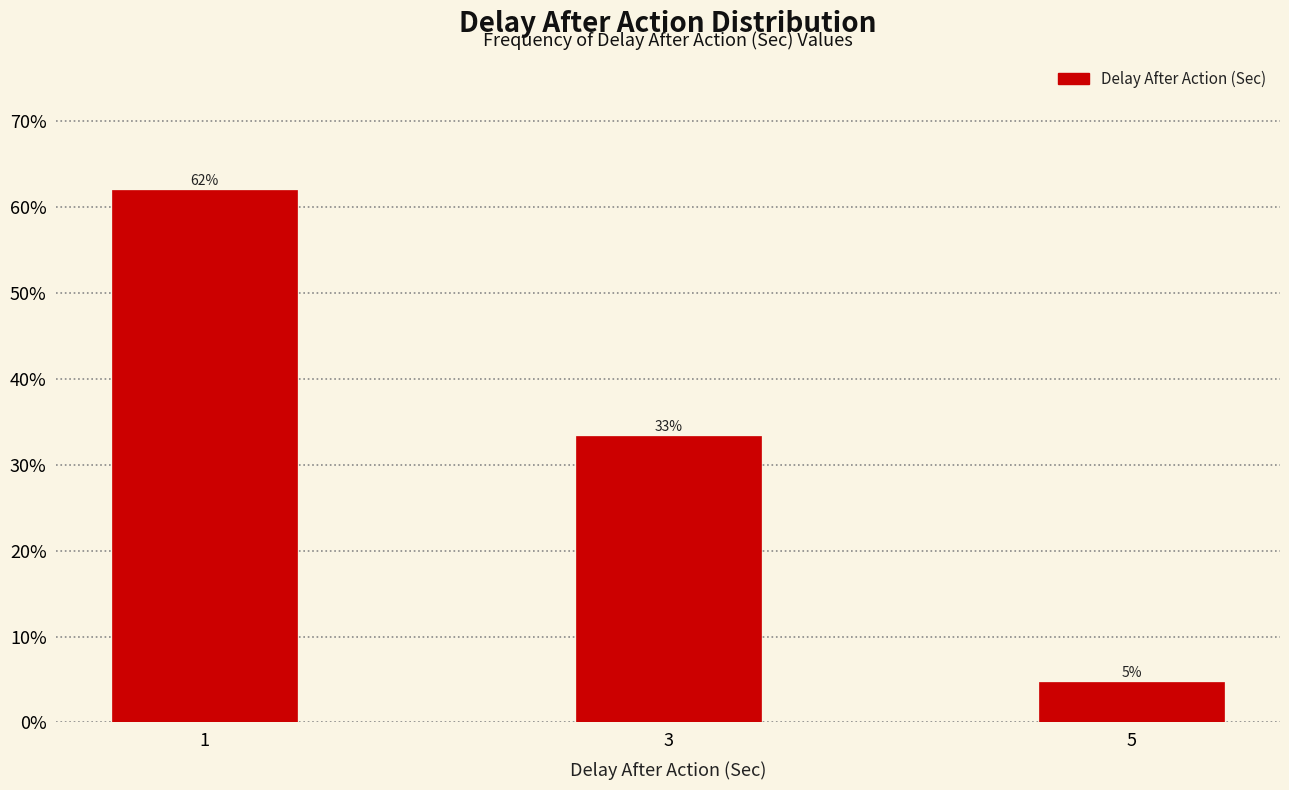

How many bars are there in total?

3